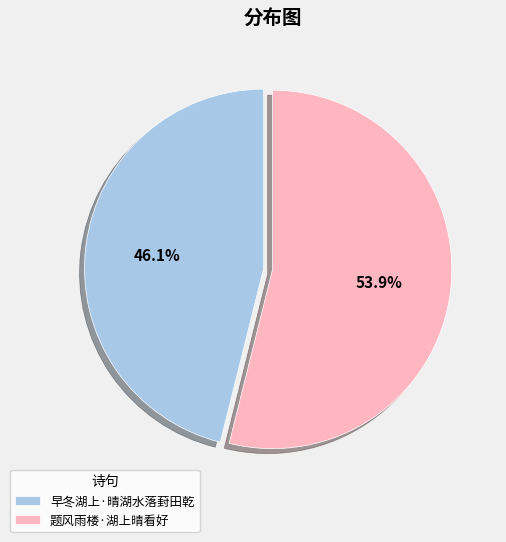

Combined, what portion of the pie is 题风雨楼·湖上晴看好 and 早冬湖上·晴湖水落葑田乾?

100.0%